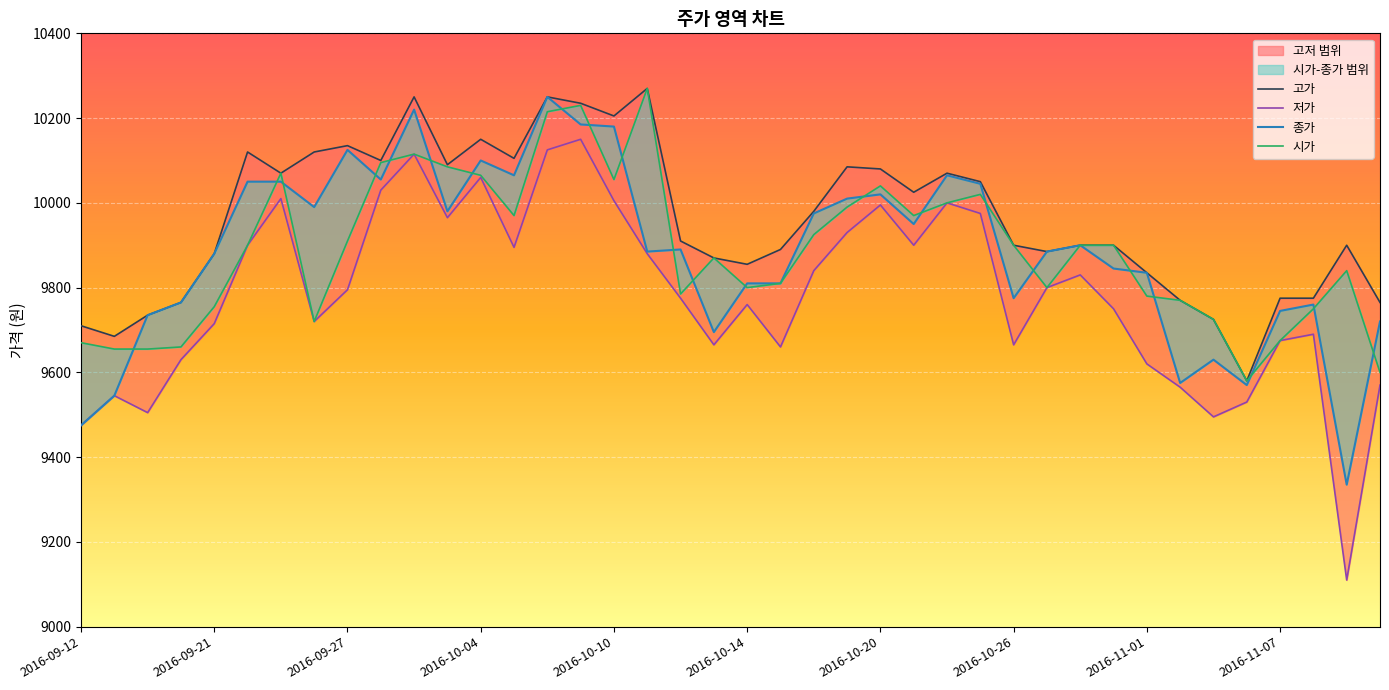

What is the label of the 22nd point from the left?

2016-10-17